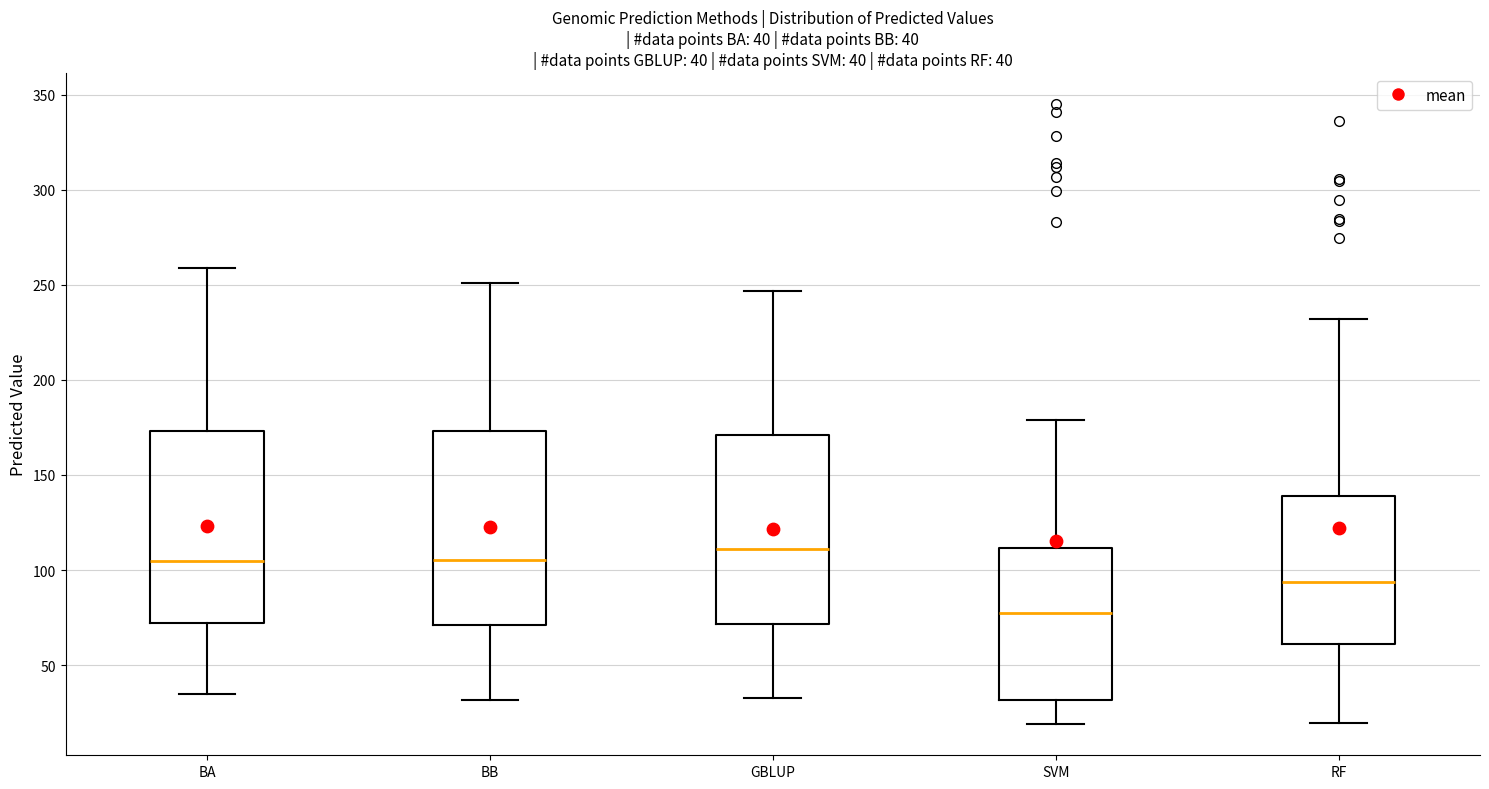

Which box has the highest median line?

GBLUP